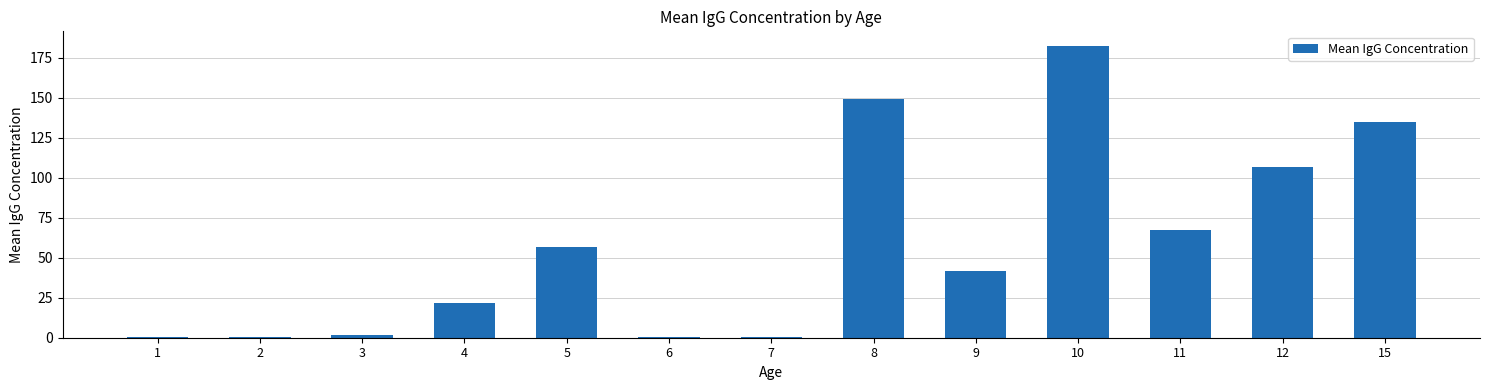

Read the value at 7.

0.3